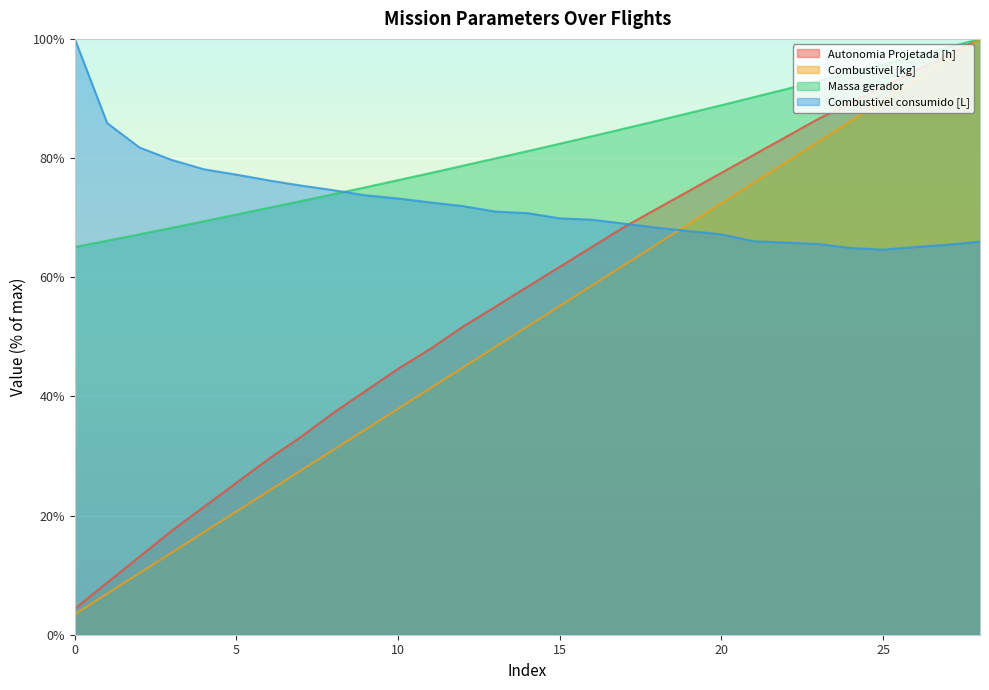

List the series in order of their peak value, highest first.

Autonomia Projetada [h], Combustivel [kg], Massa gerador, Combustivel consumido [L]